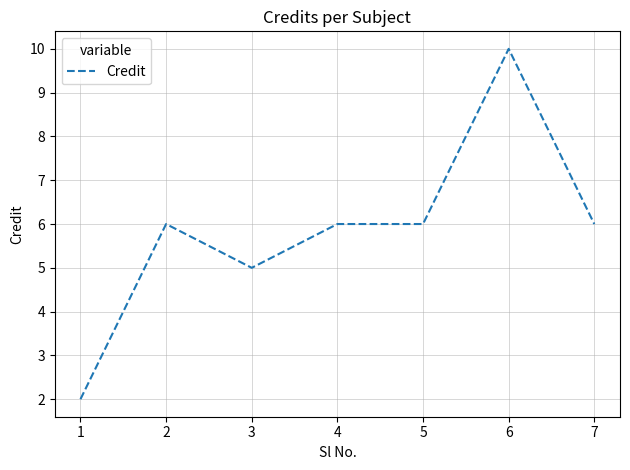

True or false: the data has more than 1 interior local peaks.

True